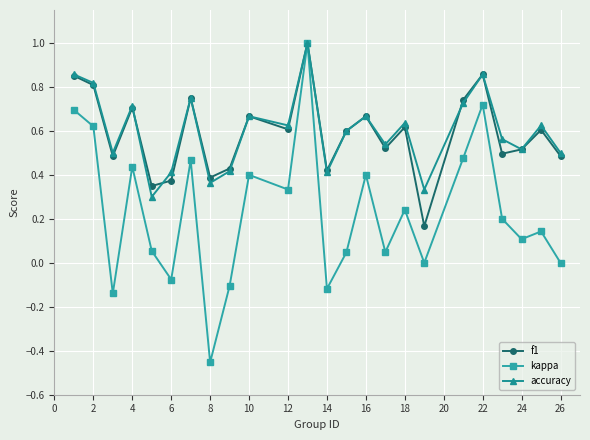

What is the greatest value displayed?

1.0